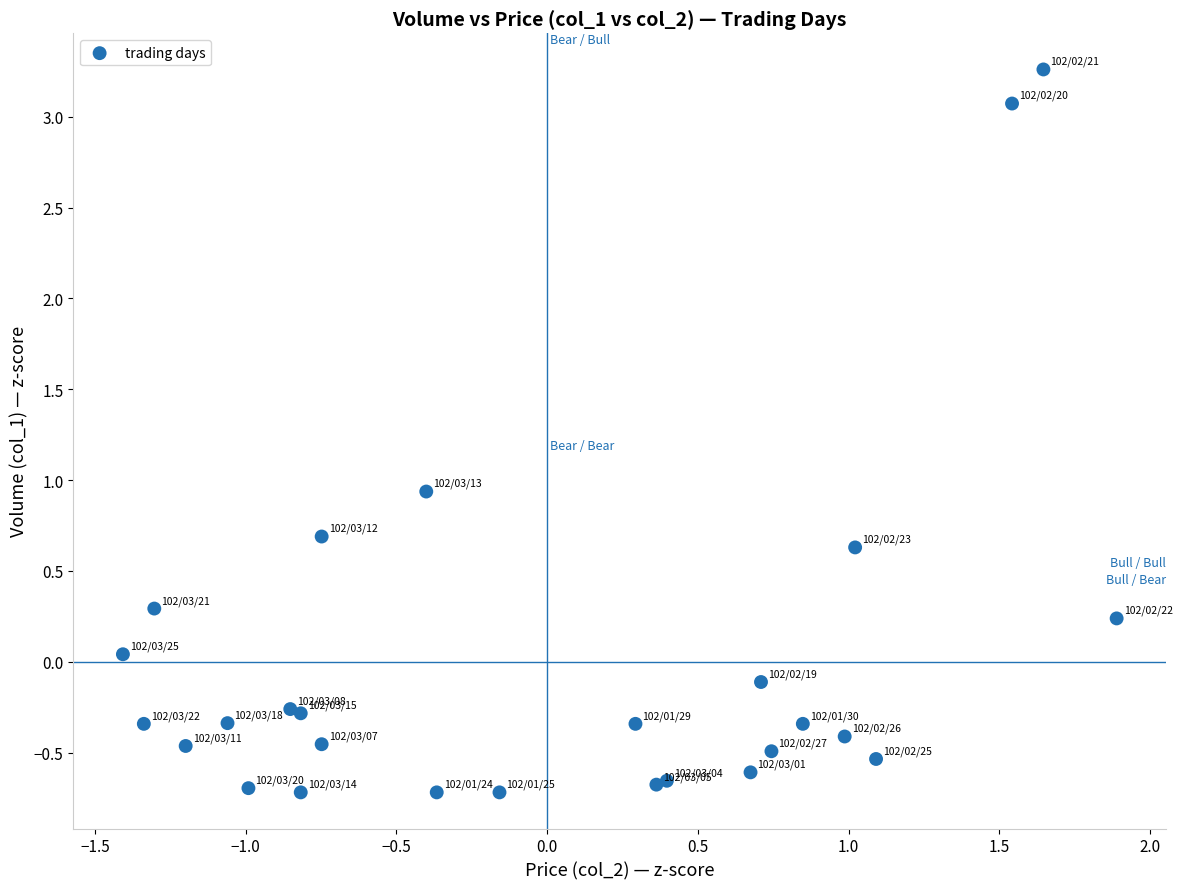

What Y value in the scatter plot is closest to 1?

0.9